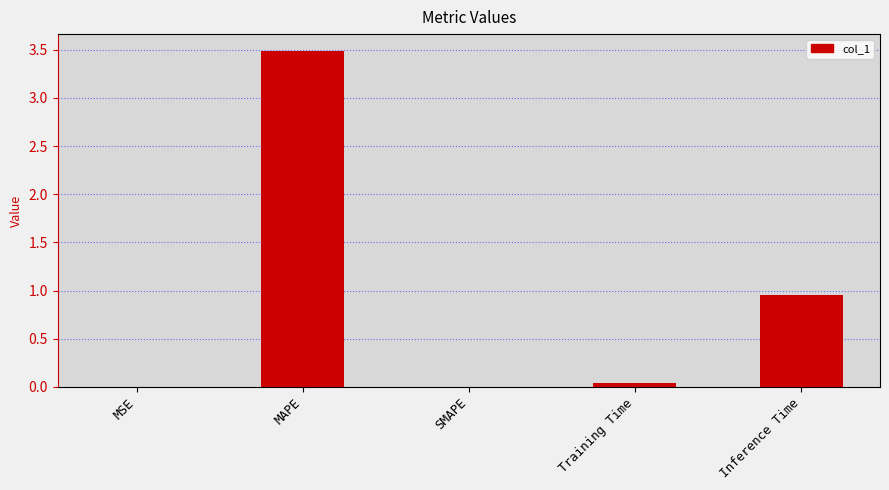

Which category has the highest value across all series?

MAPE